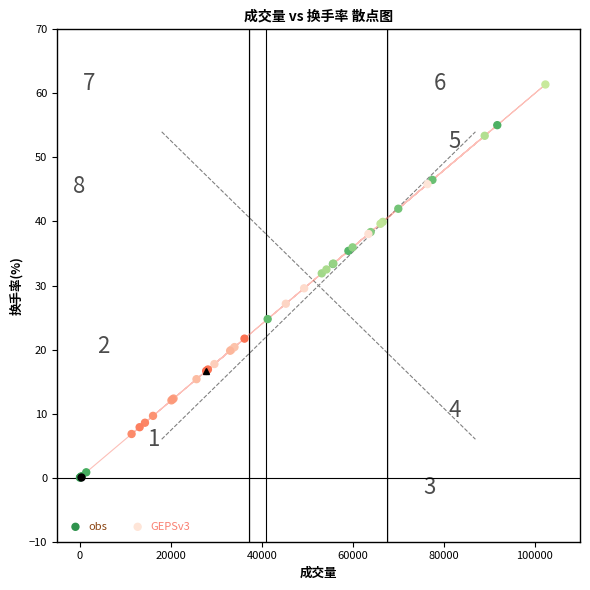

Which series has the largest Y range (max minus min)?

obs